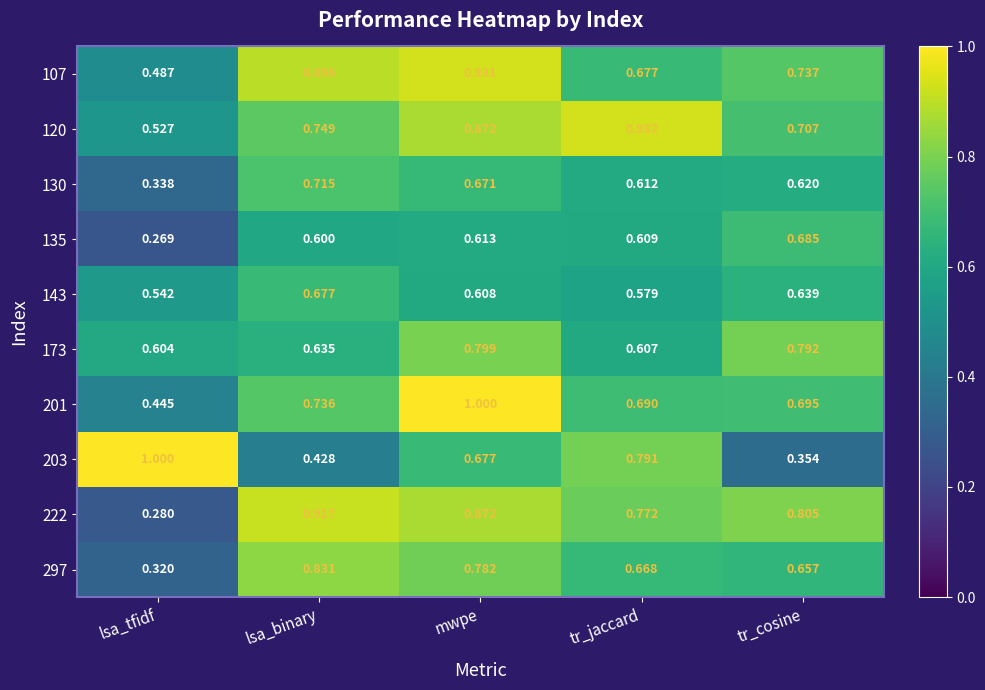

At which category is the sum across all series the highest?

mwpe